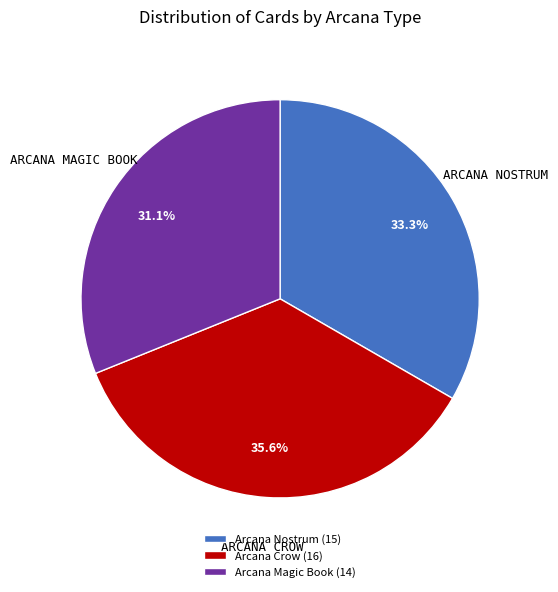

Combined, do Arcana Nostrum (15) and Arcana Crow (16) account for over 50%?

Yes